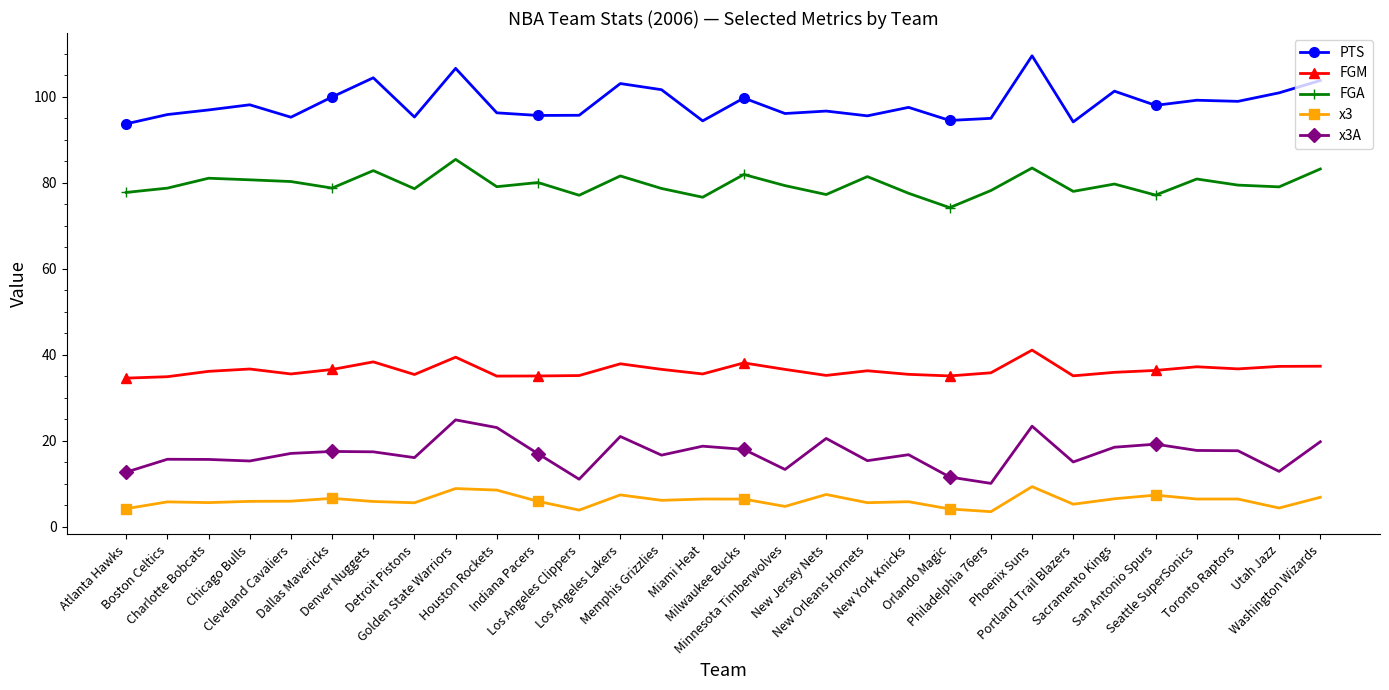

True or false: FGA and PTS intersect in this chart.

False